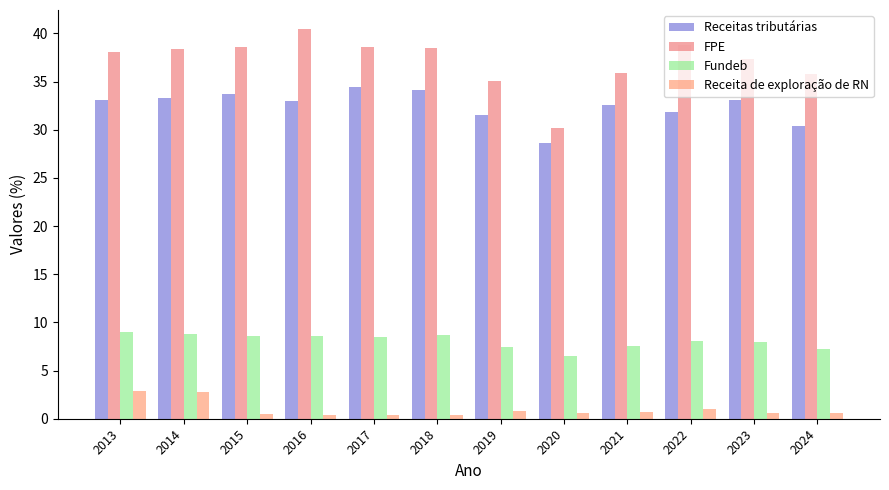

Which series has the largest total across all categories?

FPE